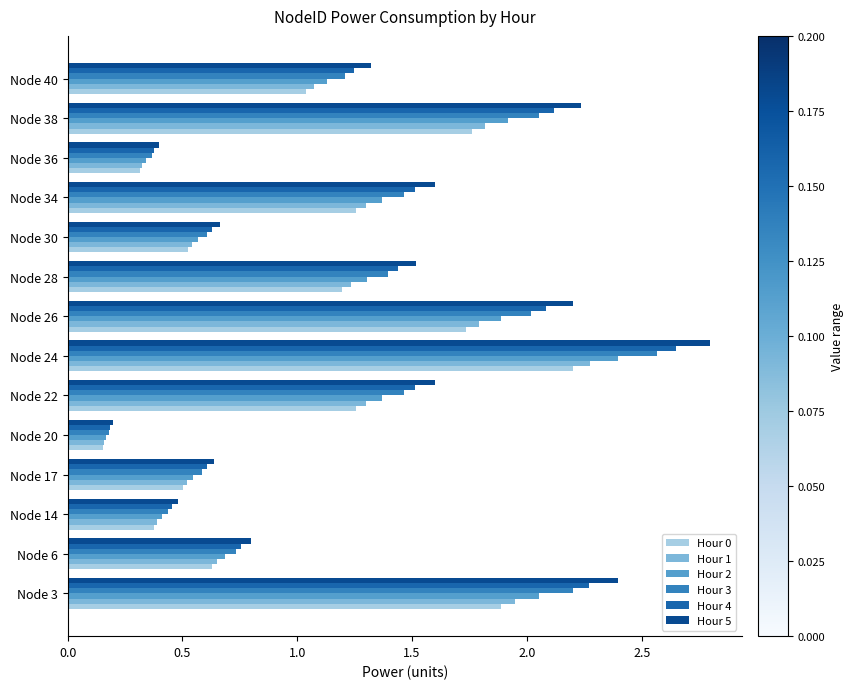

What is the sum of all Hour 1 values?

15.3